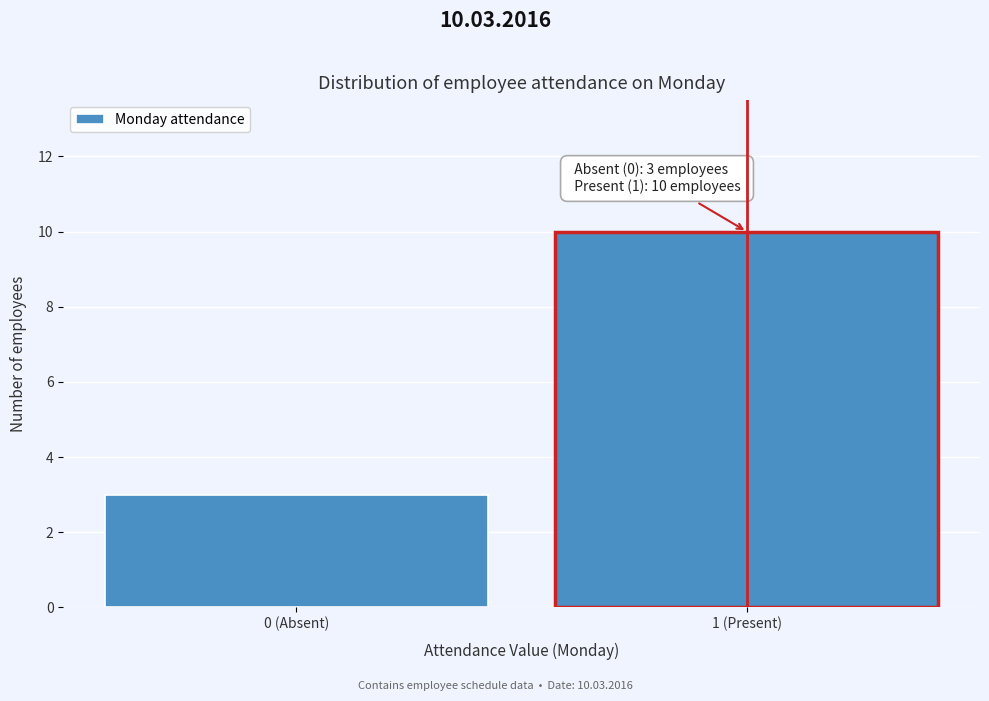

Reading left to right, transcribe all the data shown in this chart.

0 (Absent)=3	1 (Present)=10